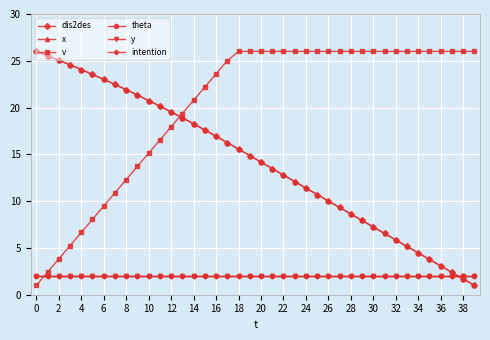

Is this an area chart (filled region under the line)?

No